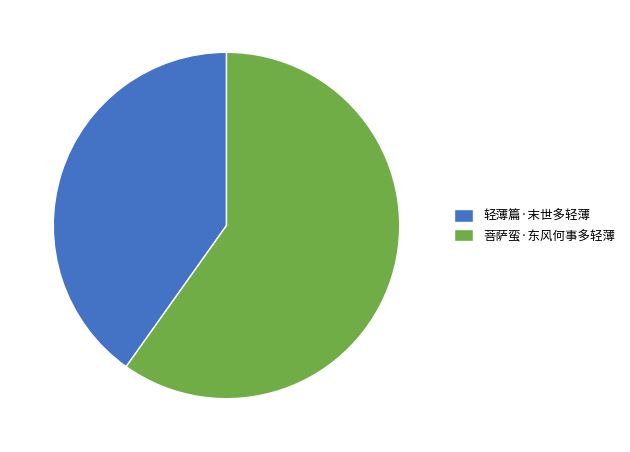

Which has a higher value, 菩萨蛮·东风何事多轻薄 or 轻薄篇·末世多轻薄?

菩萨蛮·东风何事多轻薄